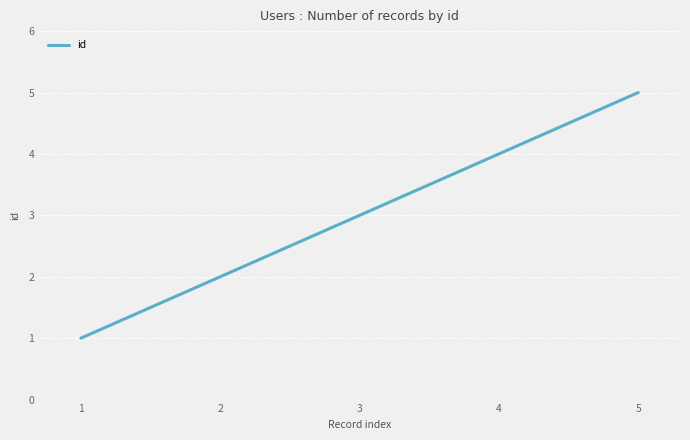

The value at 2 is 1. True or false?

False